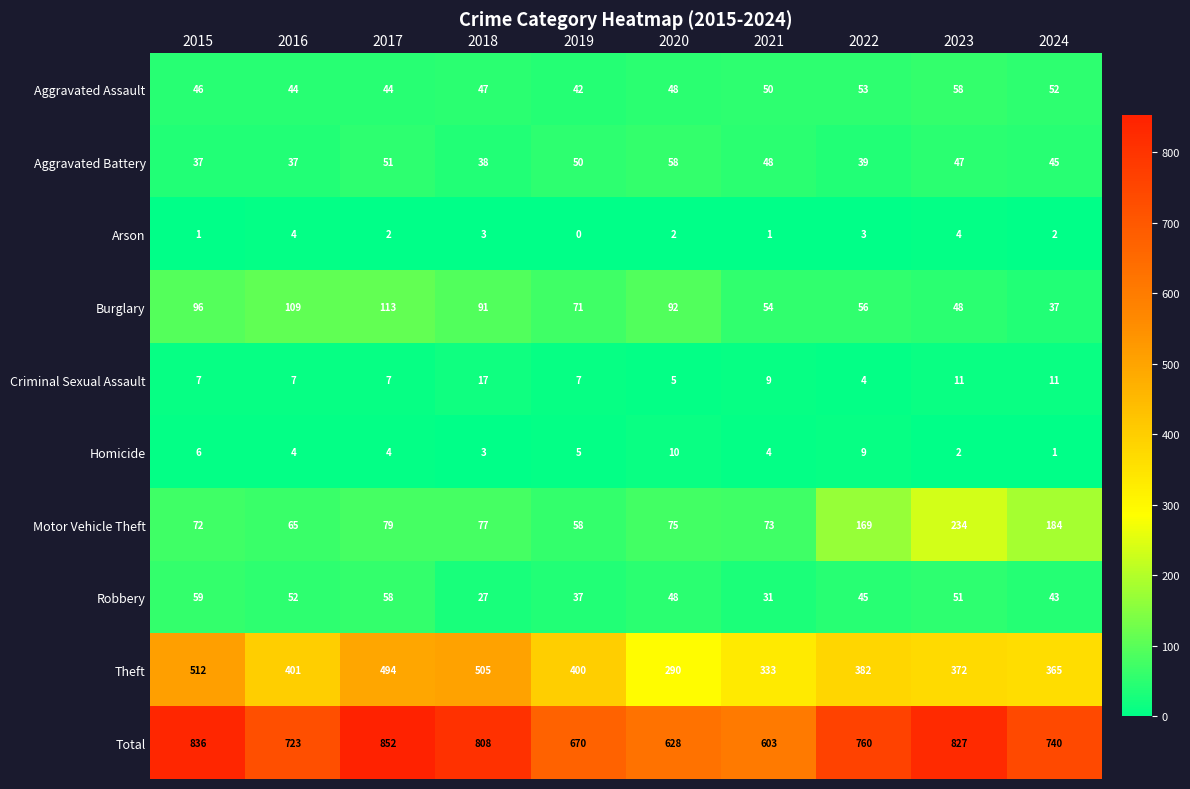

Which series has the largest total across all categories?

Total